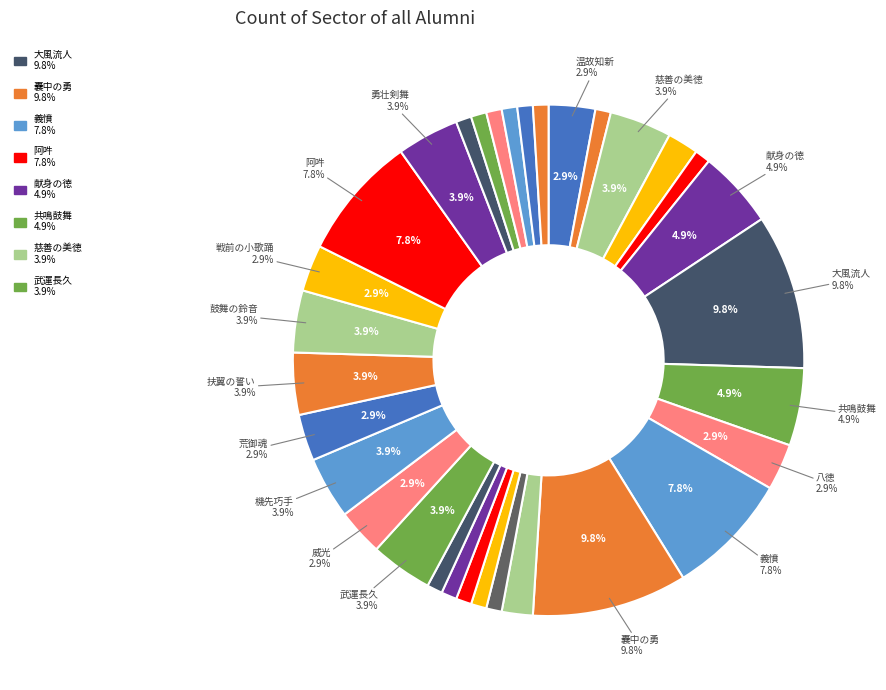

Is it true that 温故知新 is 3% of the pie?

True